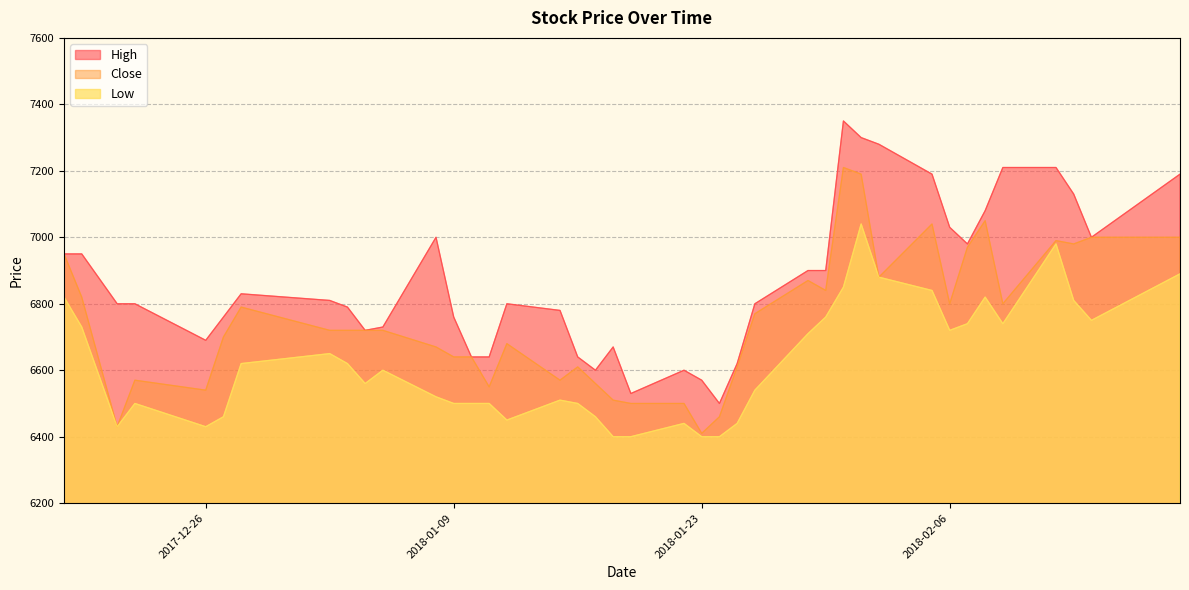

What is the spread (max minus min) of values at 2018-01-23?

170